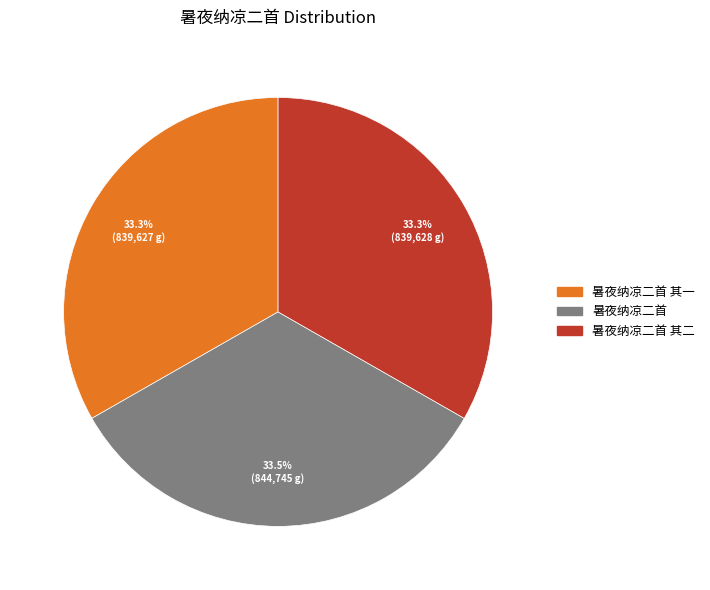

Is there a majority slice in this chart?

No